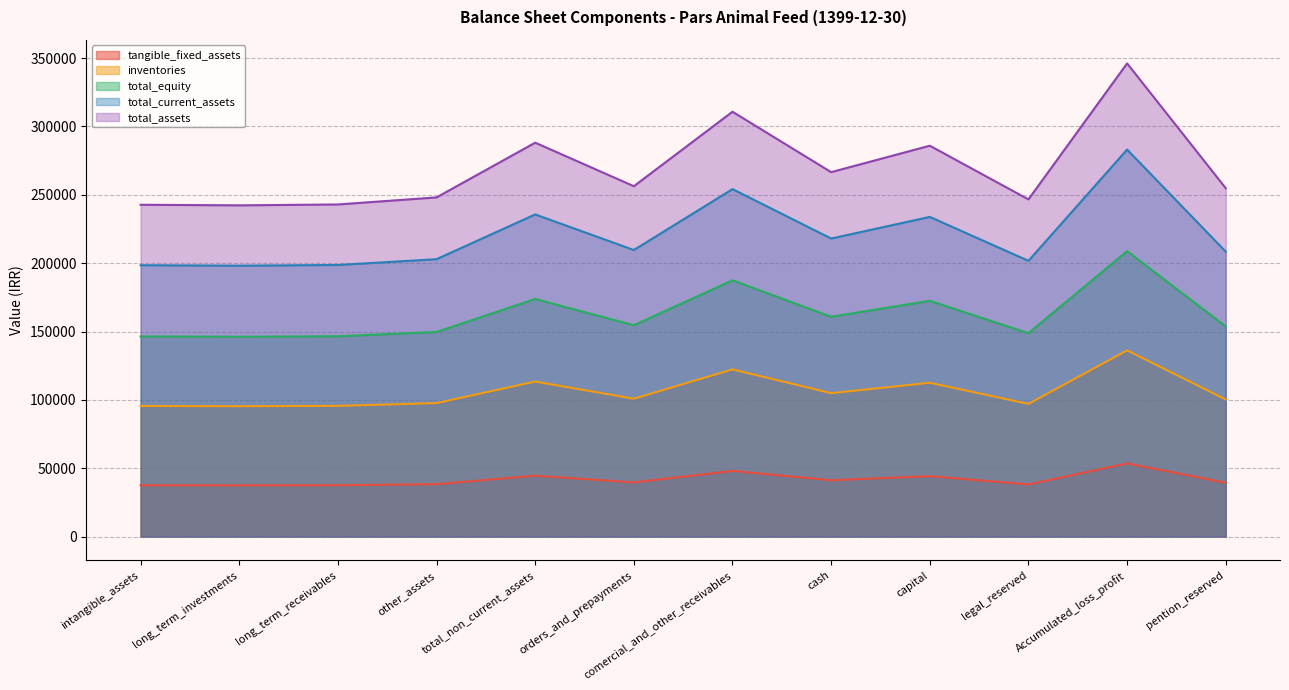

How many distinct data groups are displayed?

5